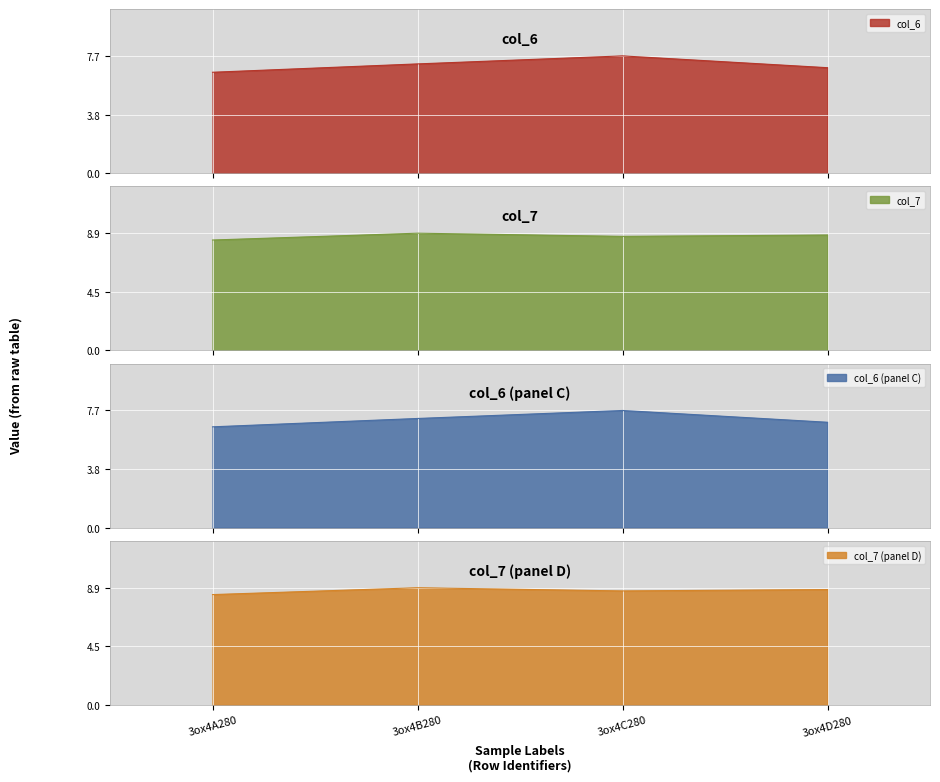

What is the lowest value of the col_6 series?

6.6